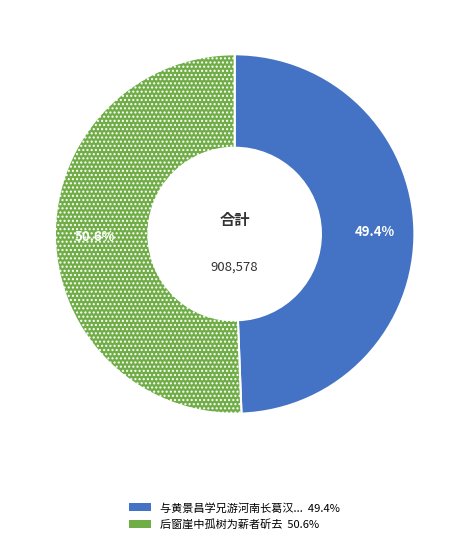

Does any single category account for the majority?

Yes